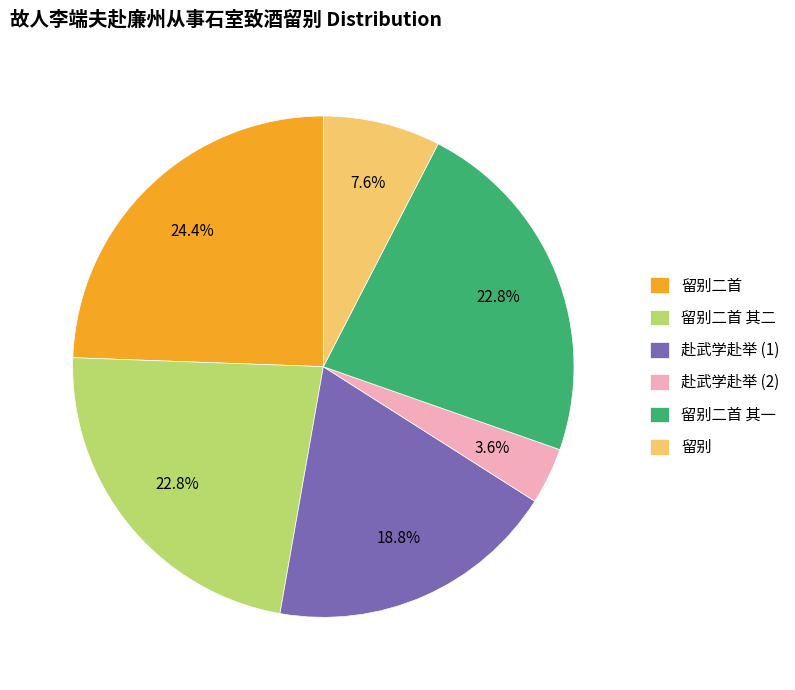

Which slice is the largest?

留别二首